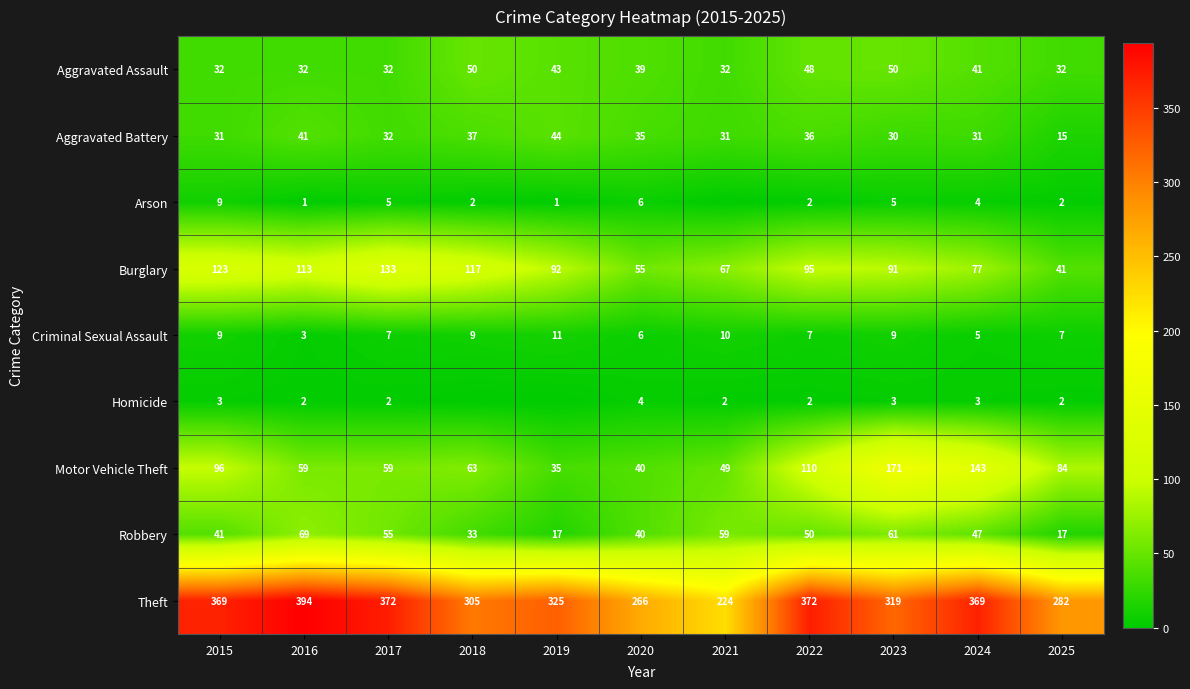

True or false: Aggravated Battery has a value of 15 at 2022.

False